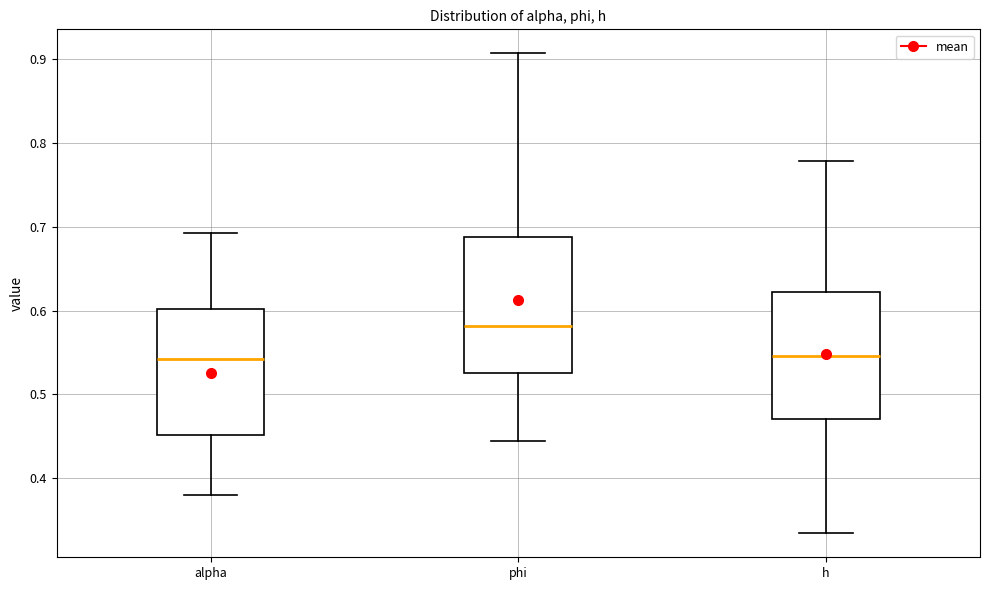

Reading left to right, transcribe this box plot: for each box, give where its median line is, the range the box spans, and where its two whiskers end, as read against the y-axis. The values are not printed on the chart, so give them approximately, as read against the axis.

alpha: median 0.54, box 0.45 to 0.60, whiskers 0.38 to 0.69
phi: median 0.58, box 0.53 to 0.69, whiskers 0.44 to 0.91
h: median 0.55, box 0.47 to 0.62, whiskers 0.33 to 0.78